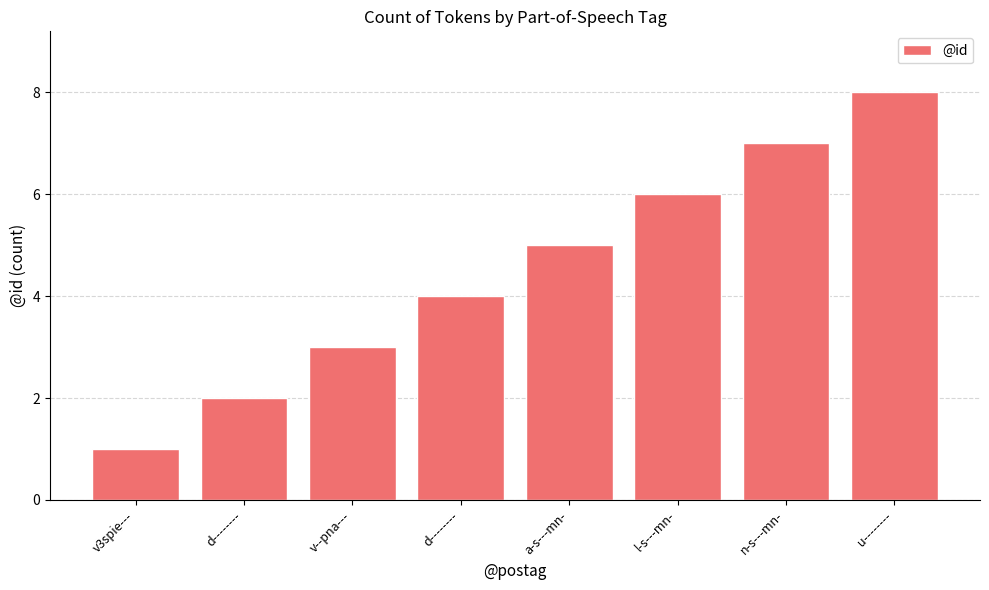

How many categories are shown in the chart?

8